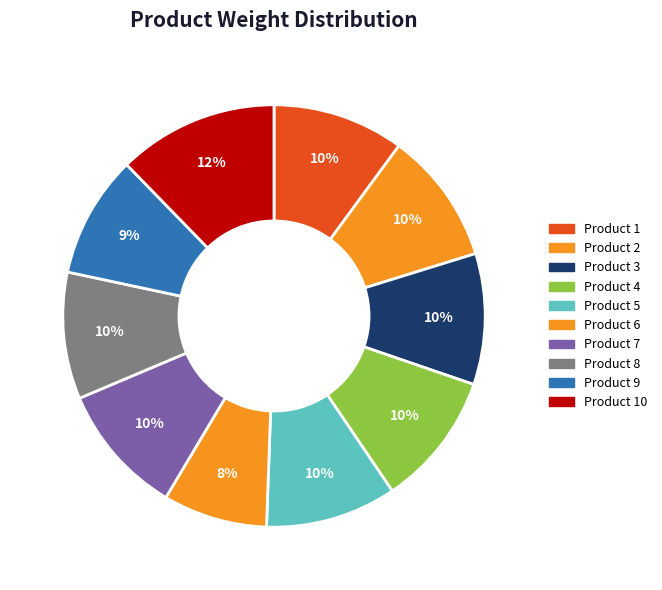

To the nearest percent, what is the average slice percentage?

10%